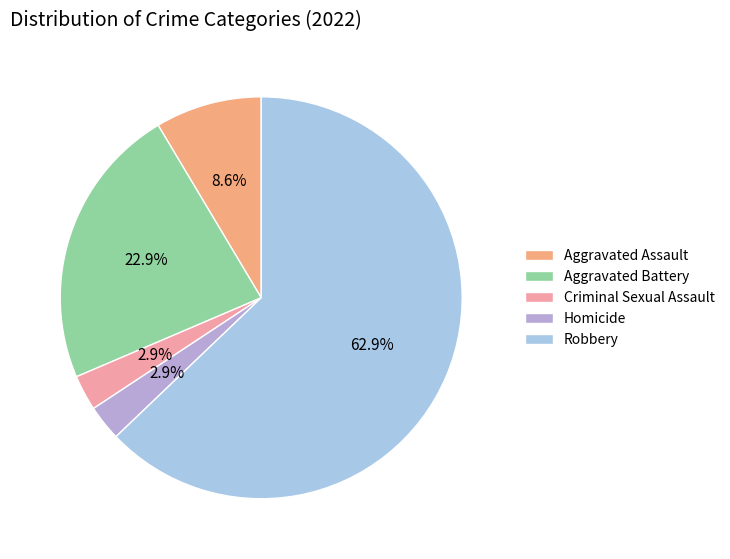

To the nearest percent, what is the average slice percentage?

20%